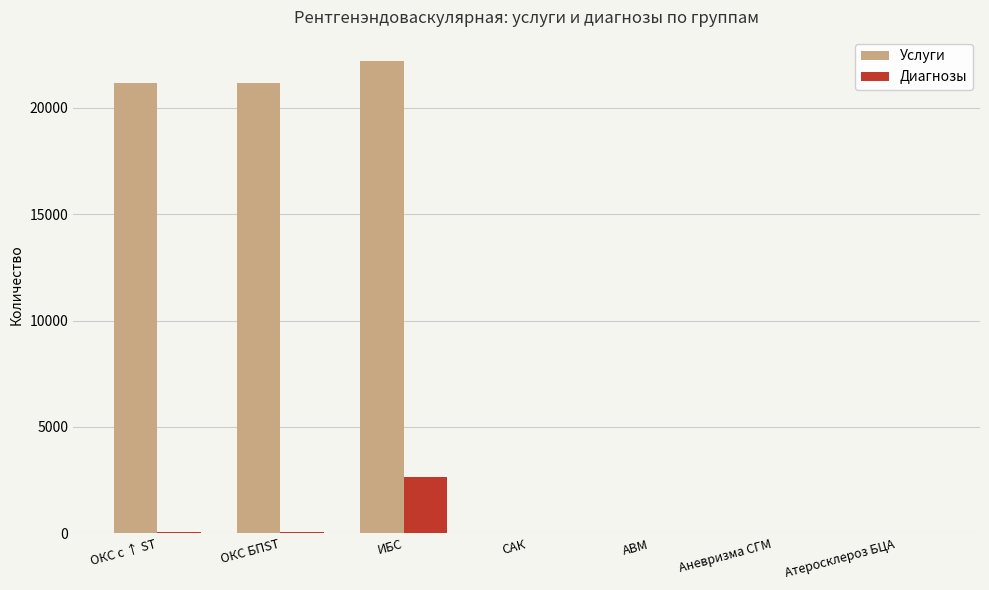

Which series has the largest total across all categories?

Услуги